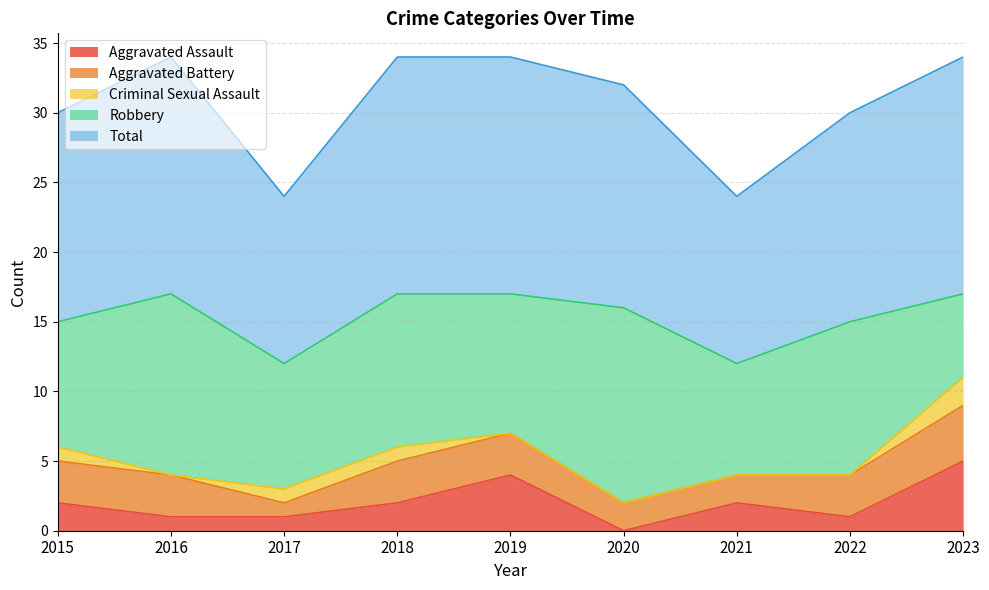

What is the sum of all Criminal Sexual Assault values?

5